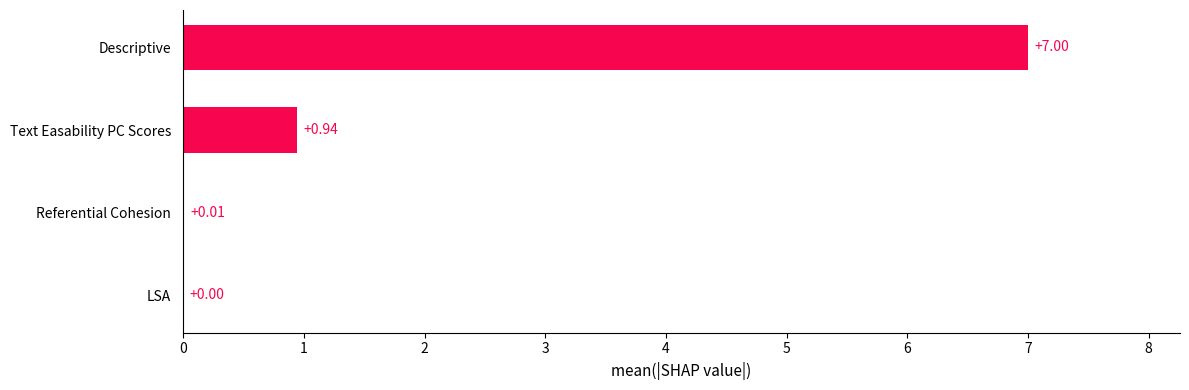

At which category does the chart reach its peak across all series?

Descriptive